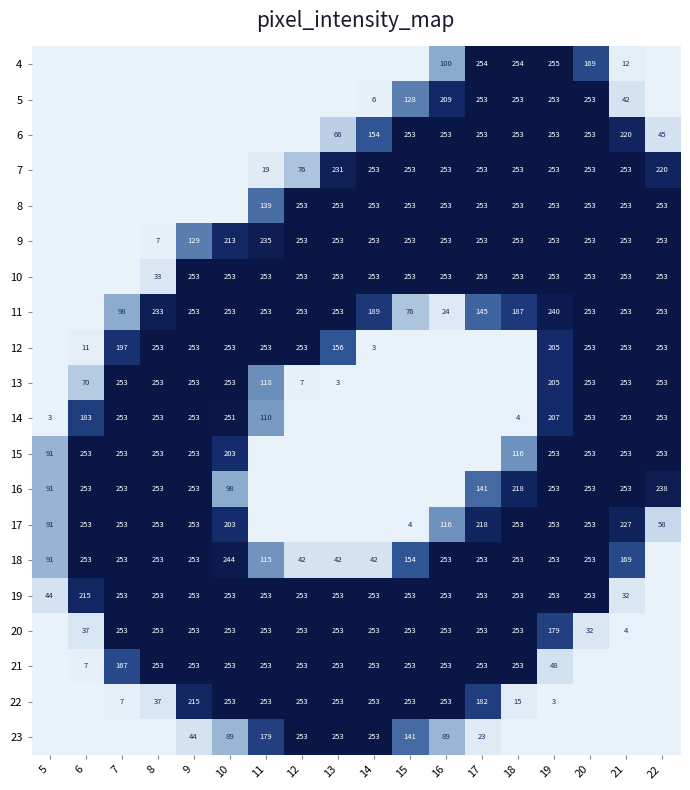

The 13 series shows 2 at 13. True or false?

False